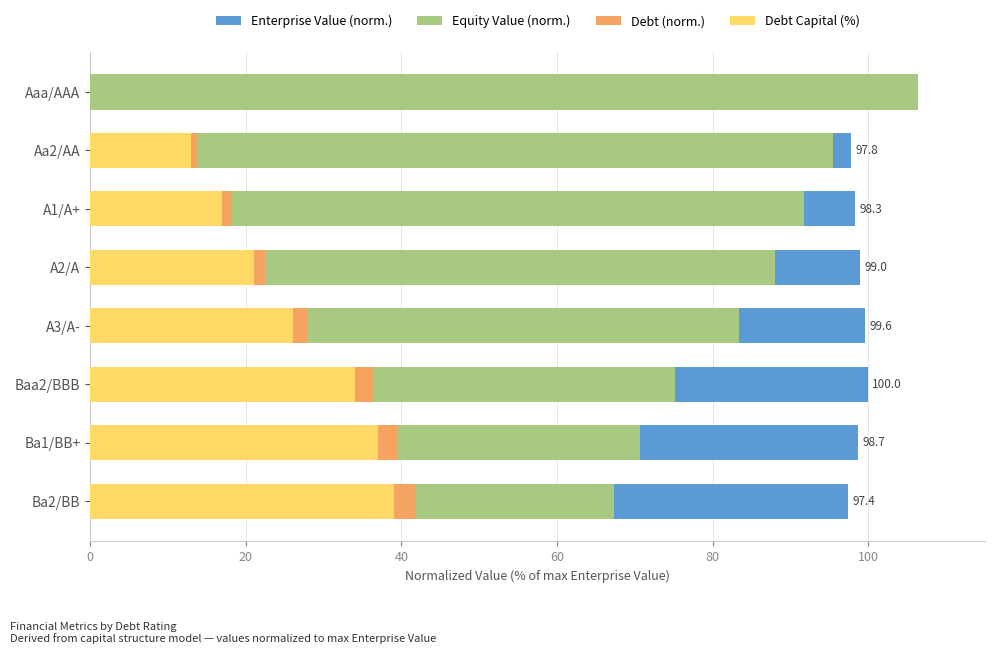

What position from the right is Ba1/BB+?

7